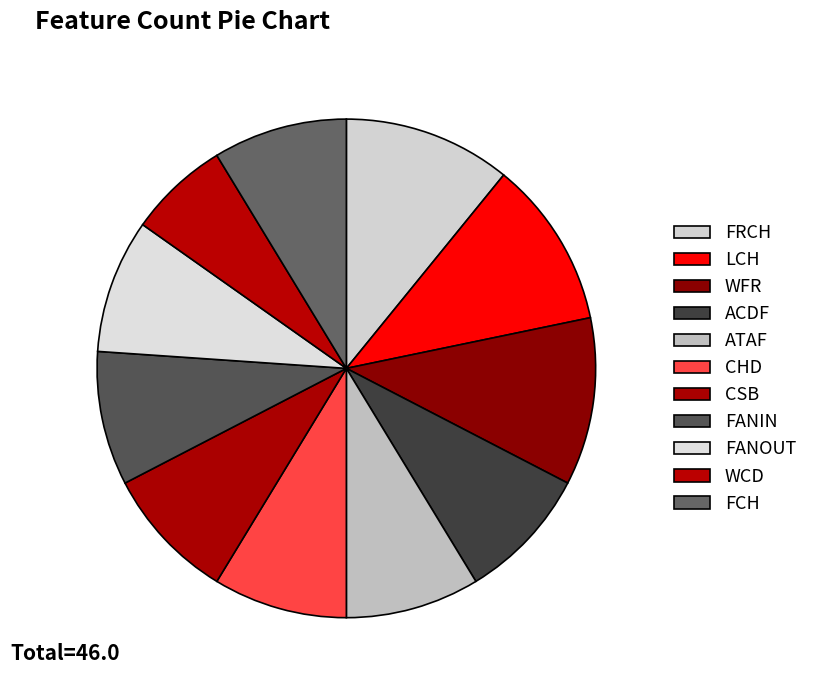

What is the largest slice in the pie chart?

FRCH